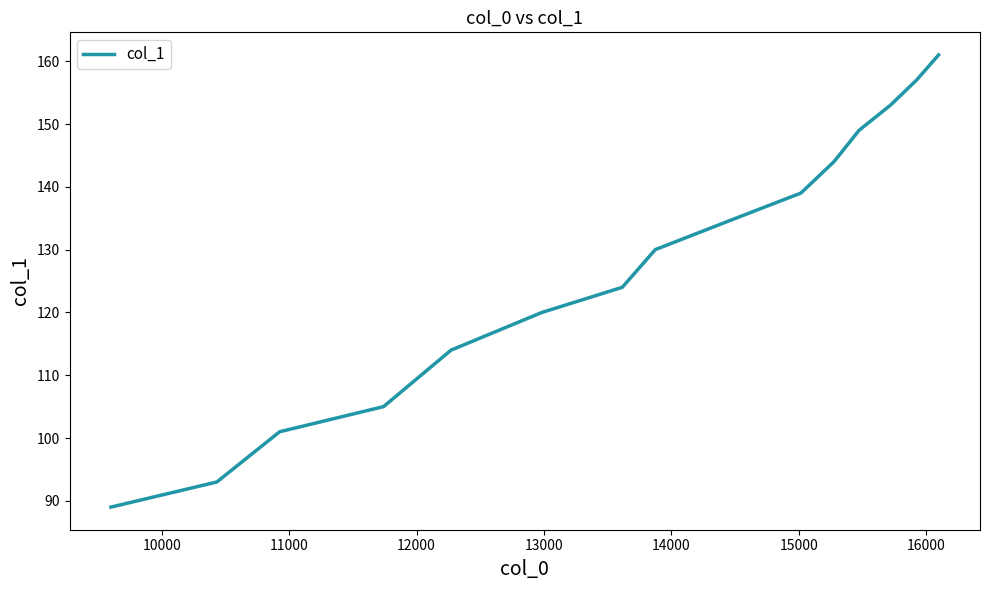

What is the difference between the maximum and minimum values?

72